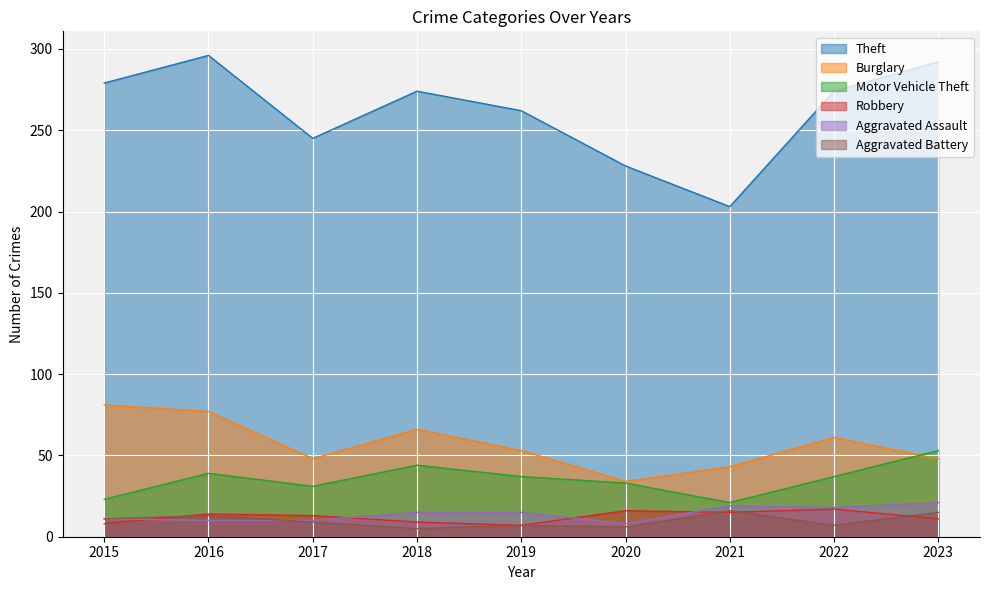

Reading left to right, what are all the values shown in this chart?

Theft: 279	296	245	274	262	228	203	274	292
Burglary: 81	77	48	66	53	34	43	61	48
Motor Vehicle Theft: 23	39	31	44	37	33	21	37	53
Robbery: 8	14	13	9	7	16	15	17	11
Aggravated Assault: 11	10	10	15	15	8	19	18	21
Aggravated Battery: 11	13	9	5	7	6	16	7	15